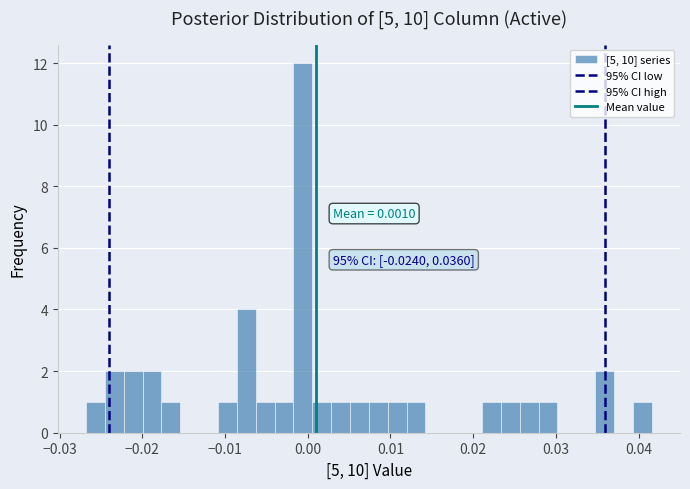

Around what value on the x-axis is the tallest bar? Give the approximate position of its centre, as read against the axis.

-0.001